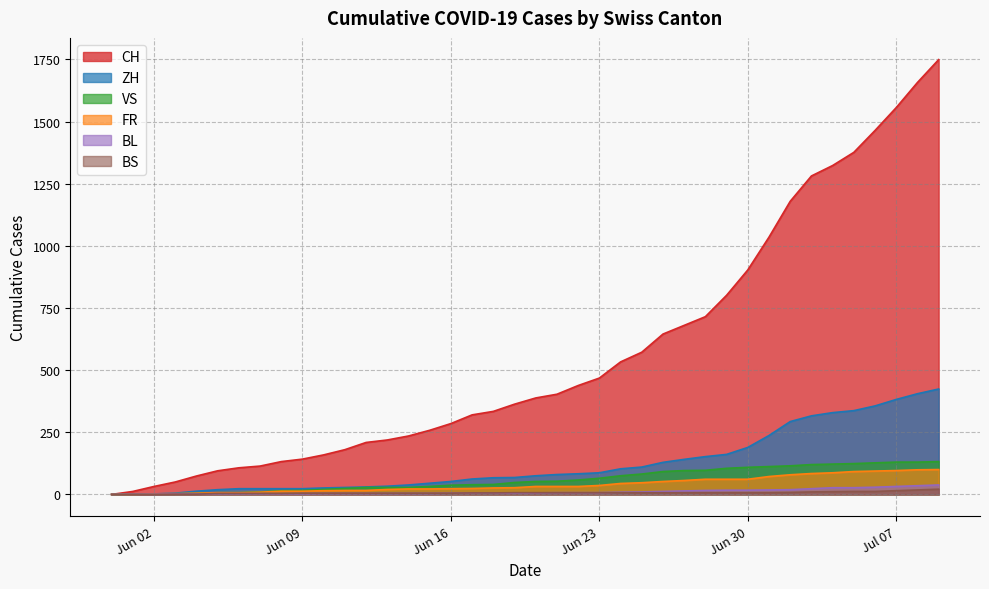

At how many categories does at least one series exceed 1286?

6